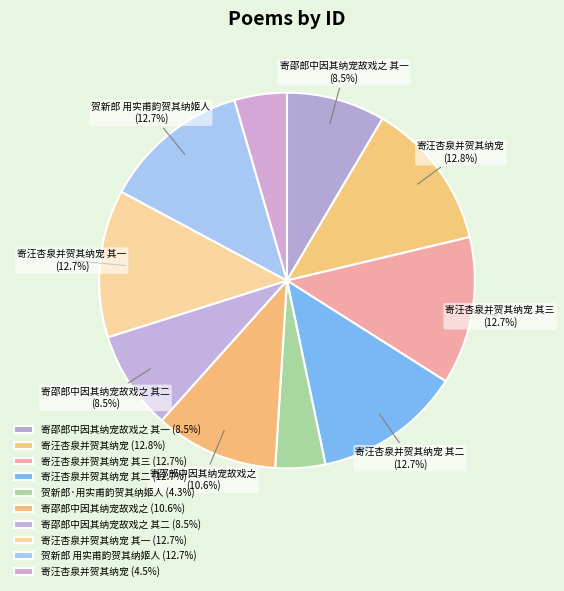

How many slices are in this pie chart?

10